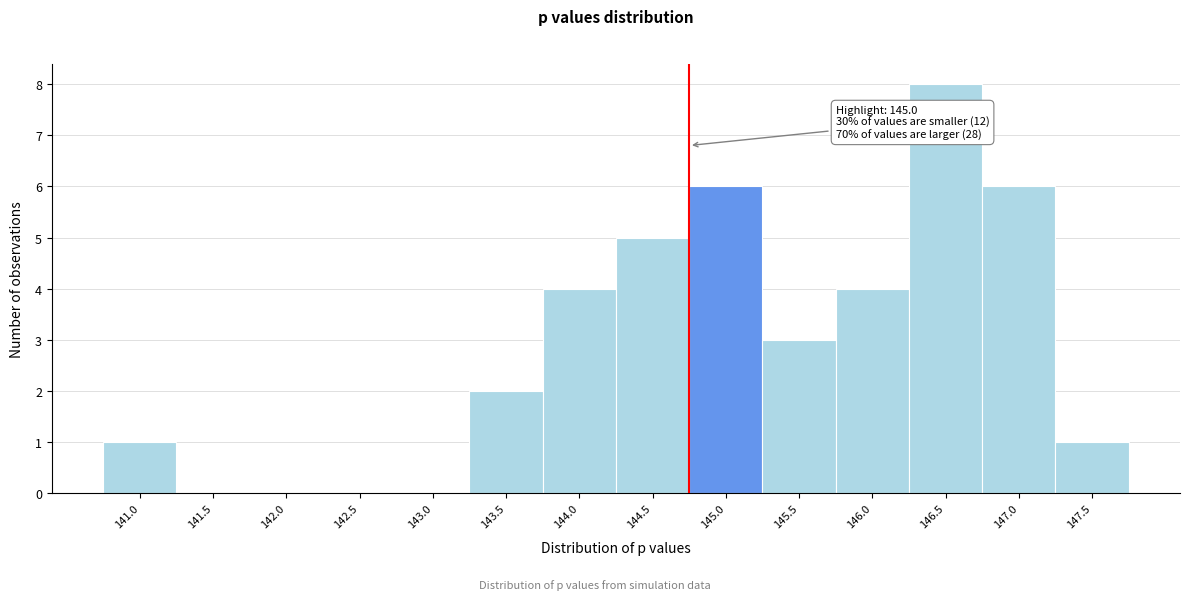

Reading left to right, extract all data points from this chart.

141.0=1	141.5=0	142.0=0	142.5=0	143.0=0	143.5=2	144.0=4	144.5=5	145.0=6	145.5=3	146.0=4	146.5=8	147.0=6	147.5=1